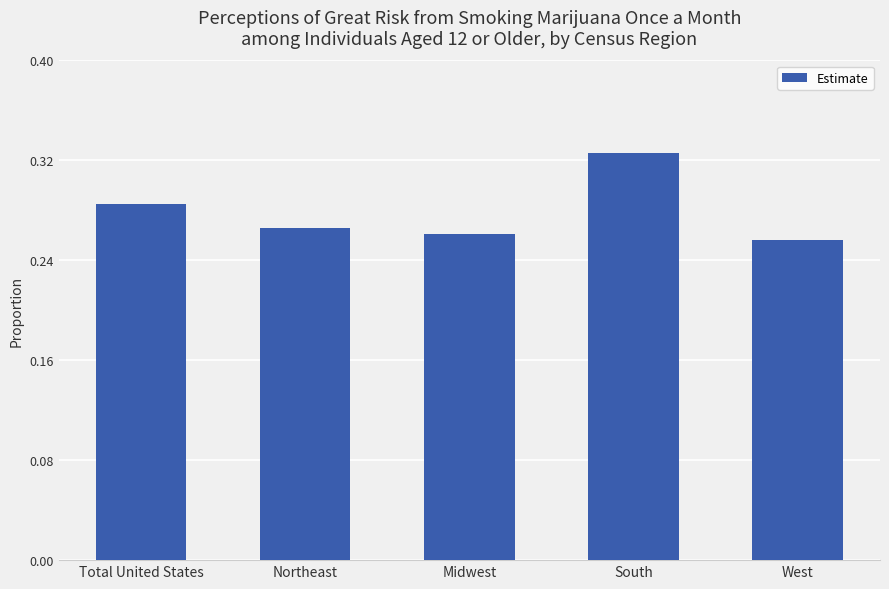

What is the sum of all values?

1.4